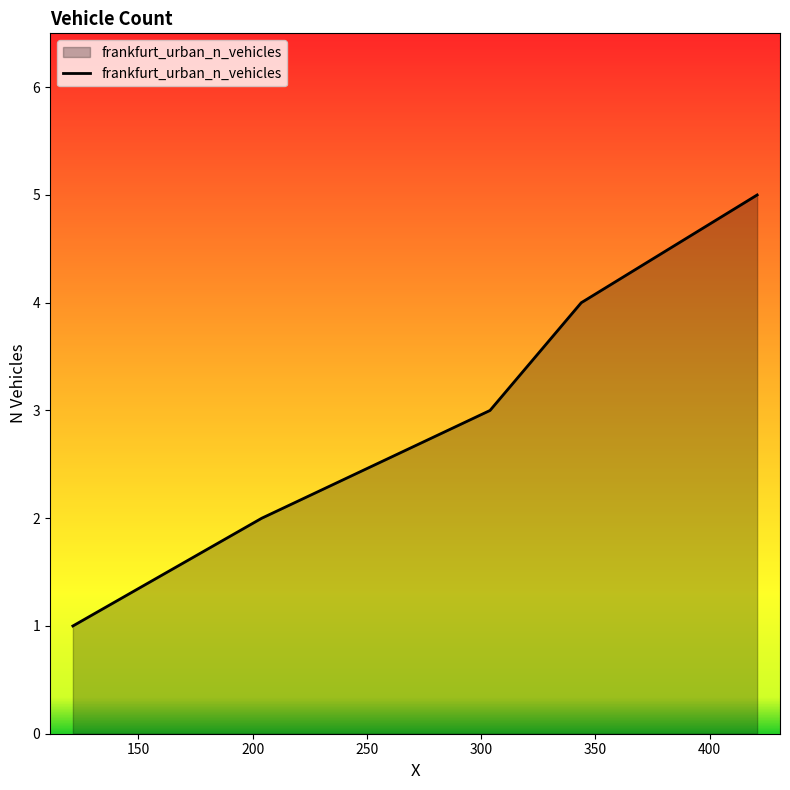

True or false: the data has more than 0 interior local peaks.

False